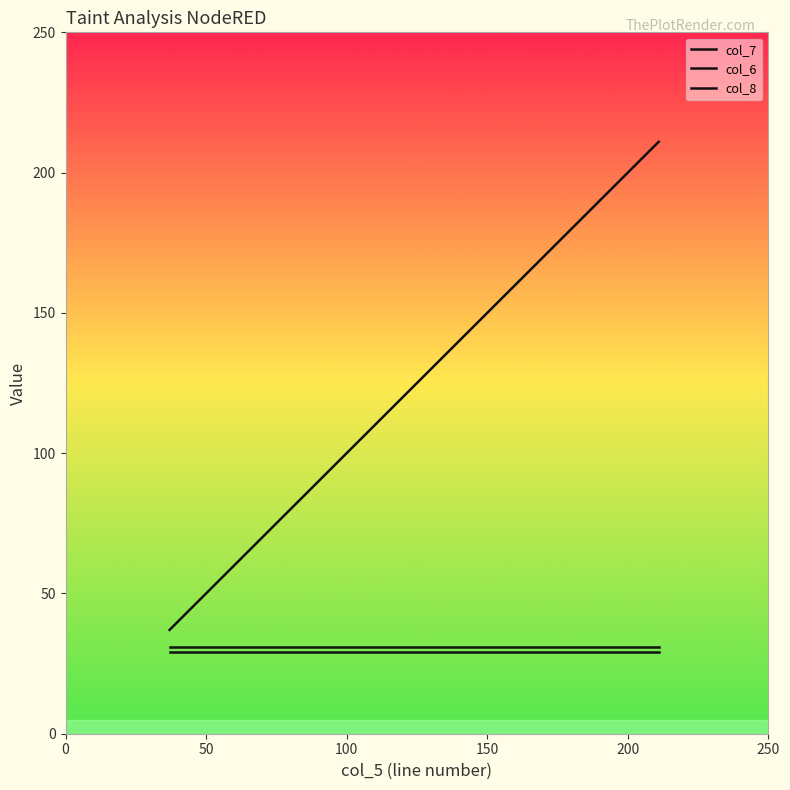

Is this an area chart (filled region under the line)?

No